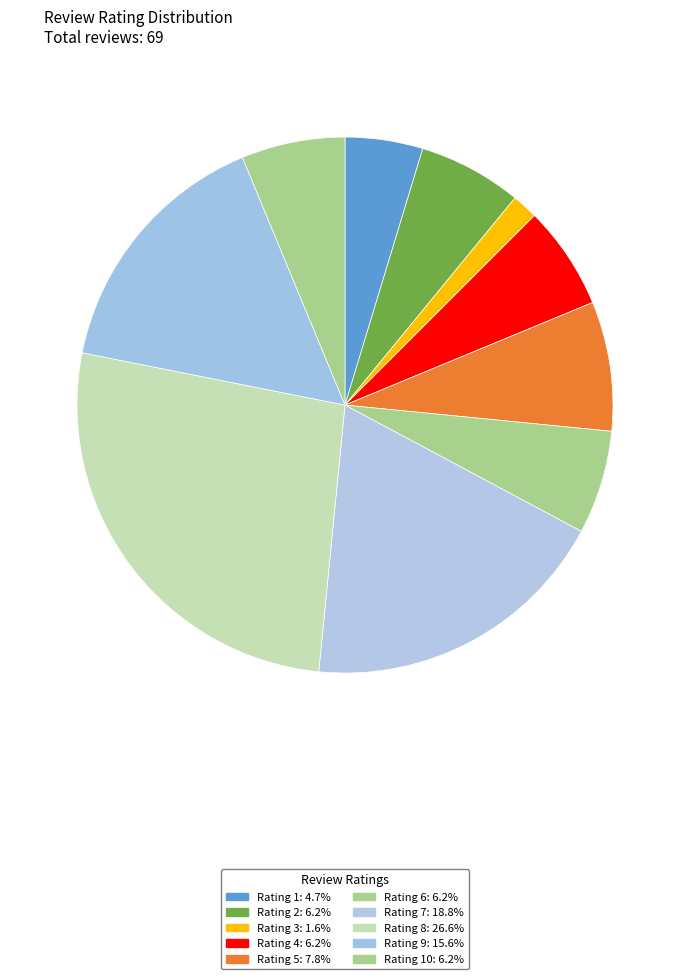

How many segments does this pie chart have?

10